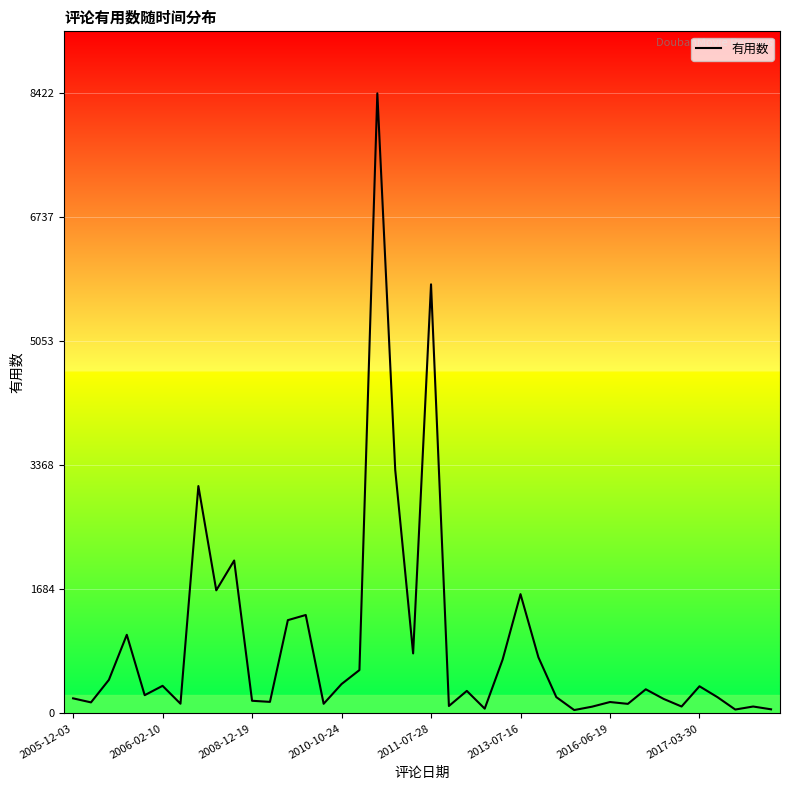

What is the difference between the maximum and minimum values?

8376